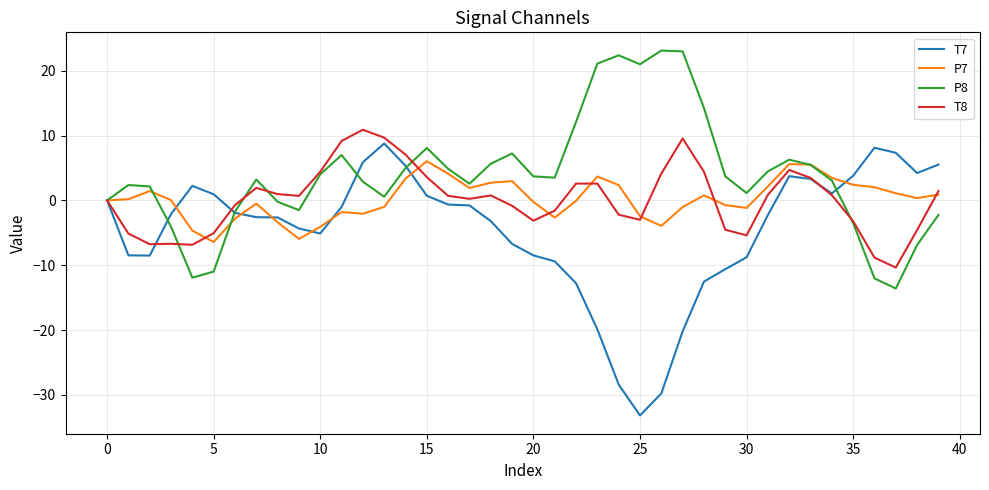

What is the difference between the second highest and minimum values in the T7 series?

41.3